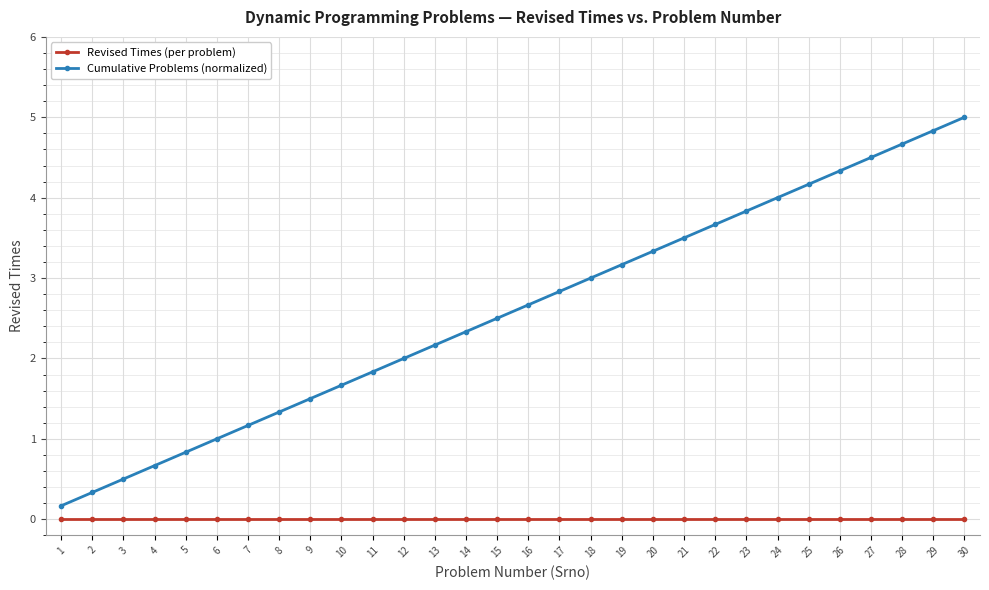

What value does the Cumulative Problems (normalized) series have at 7?

1.2